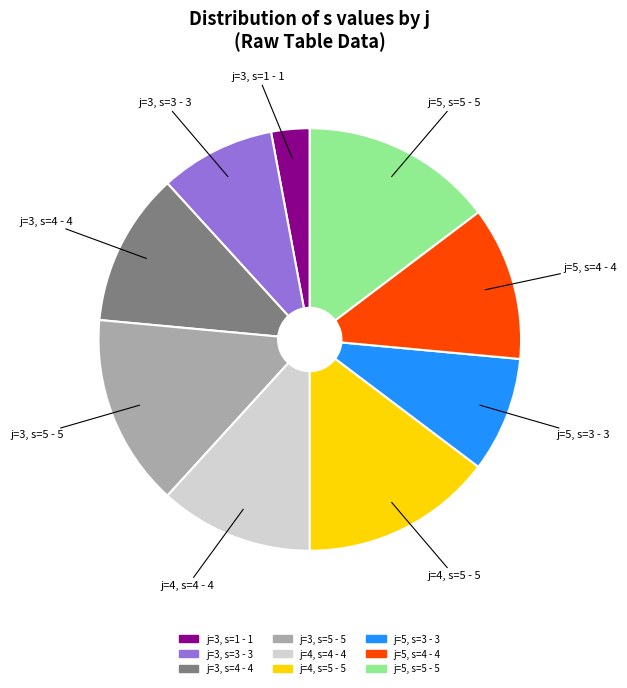

Is there any slice that represents more than half of the pie?

No